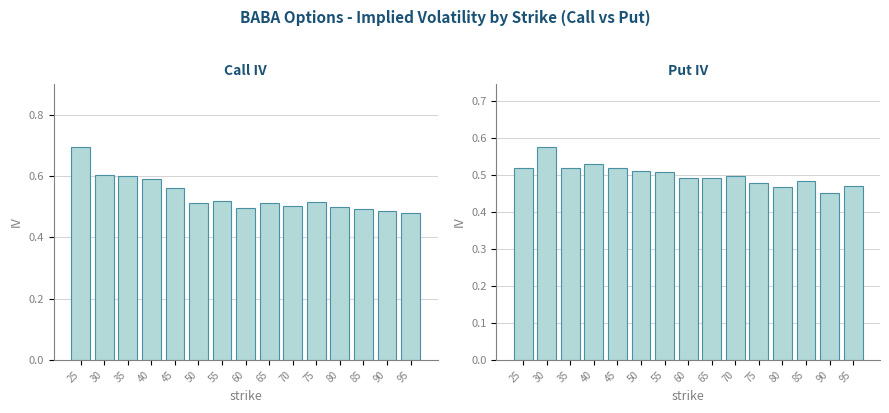

At how many categories does at least one series exceed 0?

15